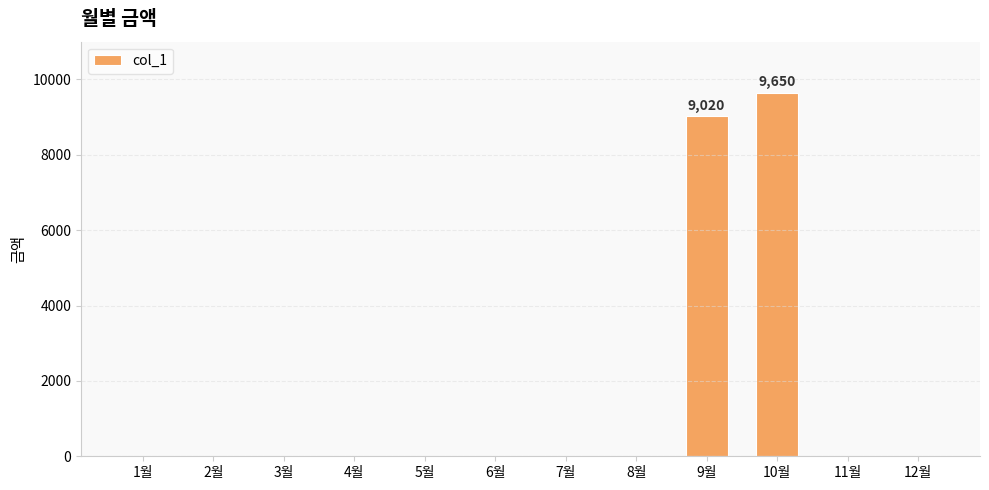

At which label is the value closest to 4825?

9월